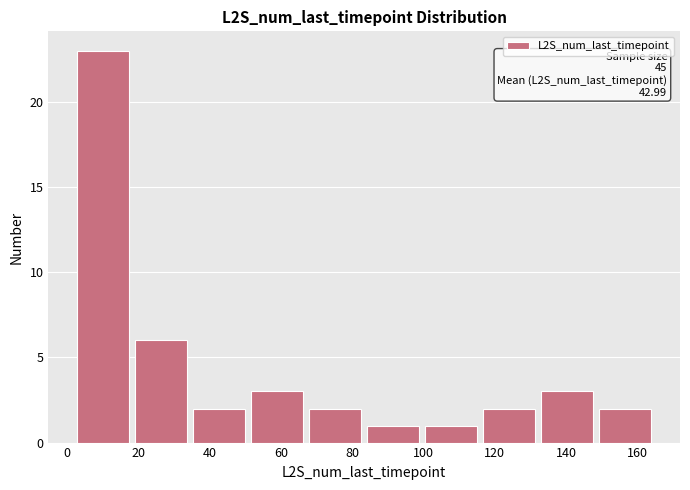

Over which range of the x-axis is the bar tallest?

2 to 18